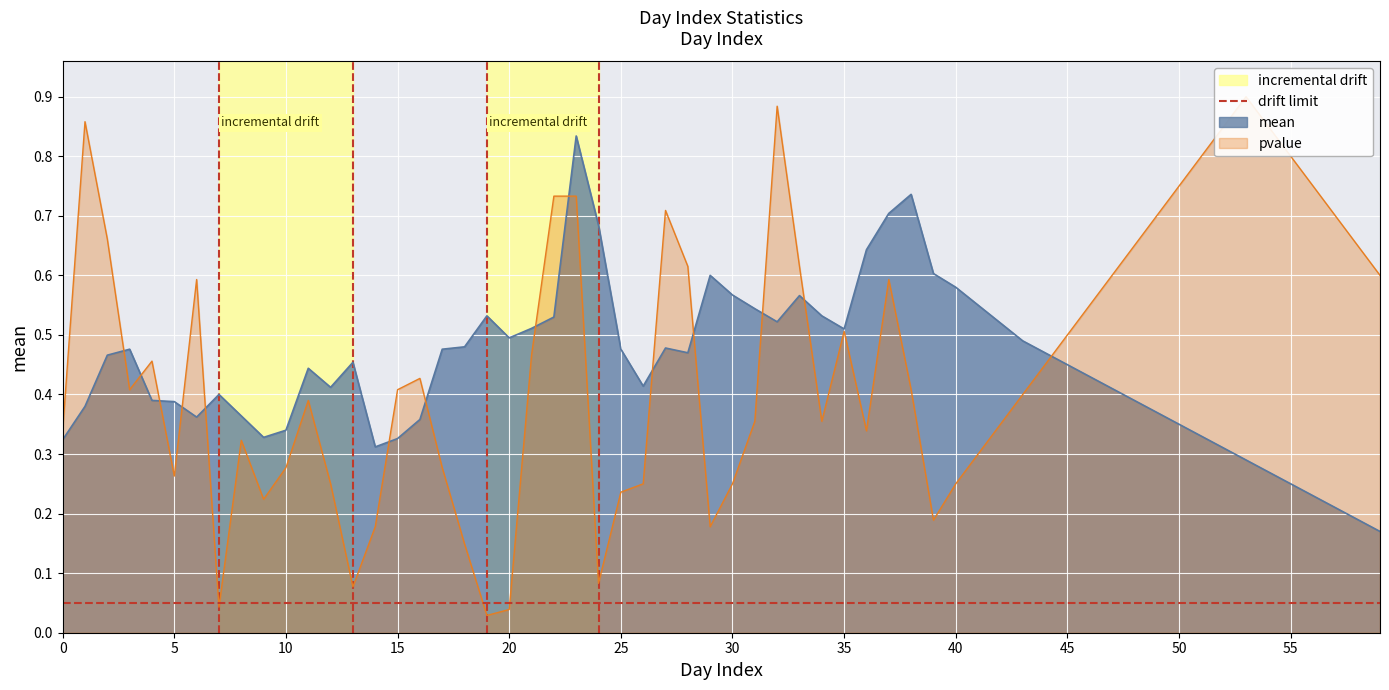

Is it true that the value at 0 is 2?

False